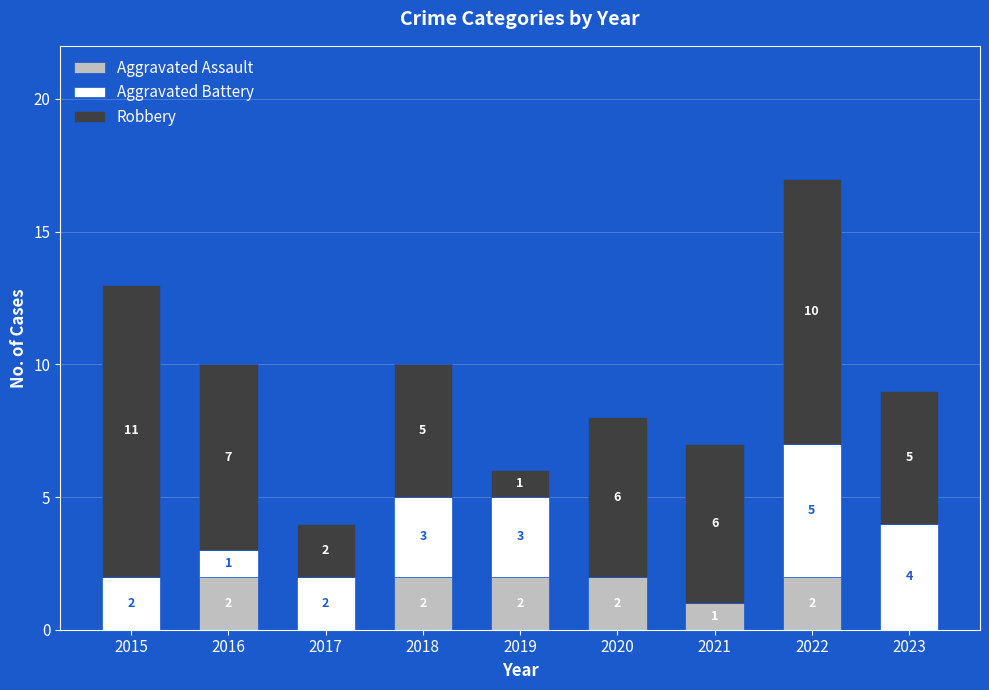

Reading left to right, list the values for the Aggravated Assault series.

2015=0	2016=2	2017=0	2018=2	2019=2	2020=2	2021=1	2022=2	2023=0